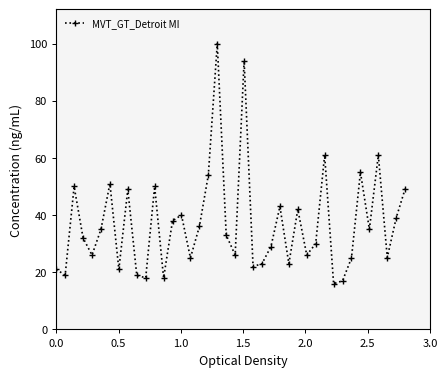

What is the sum of all values?

1476.4